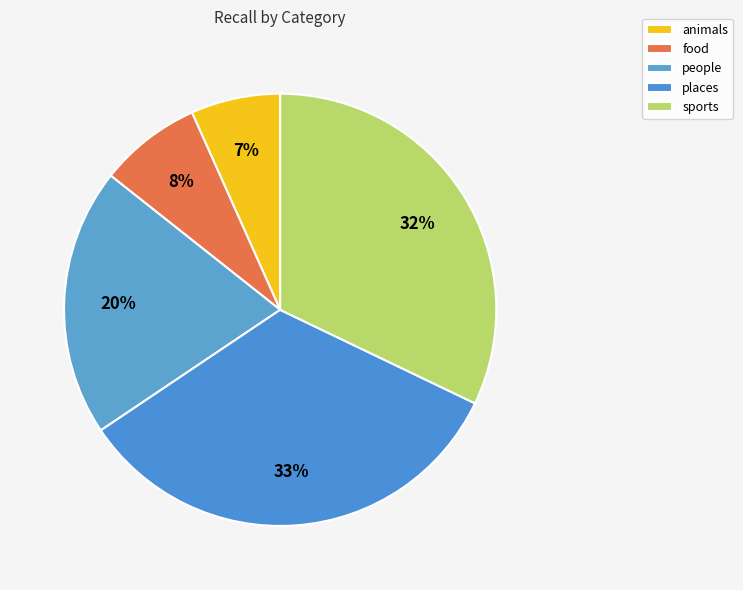

To the nearest percent, what portion does sports represent?

32%